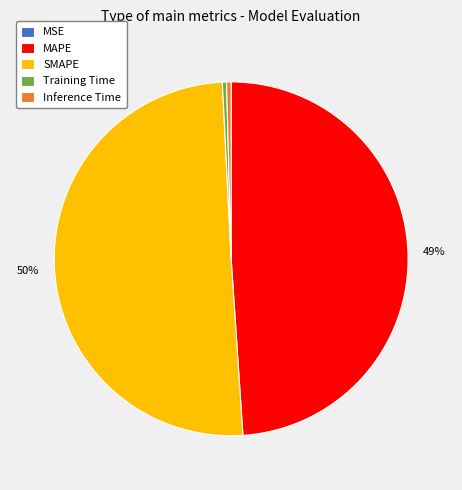

Is MAPE the majority of the pie?

No